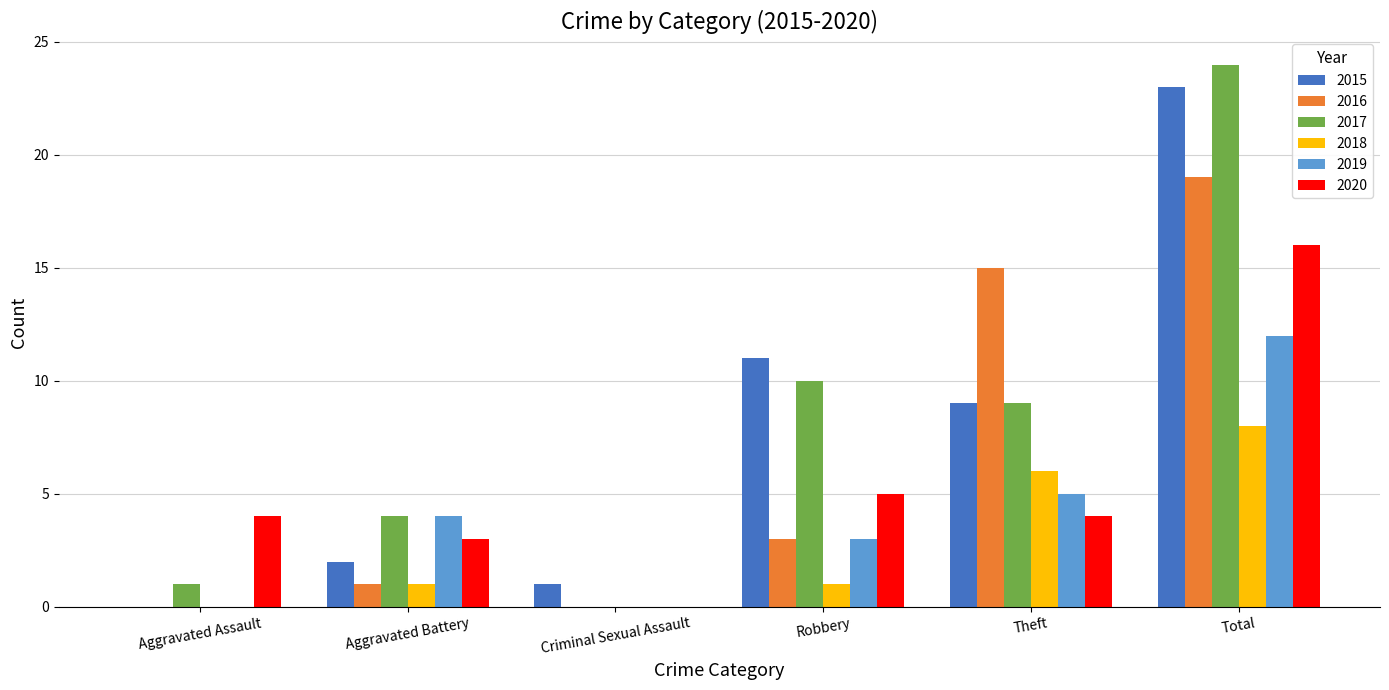

Does the chart contain stacked bars?

No